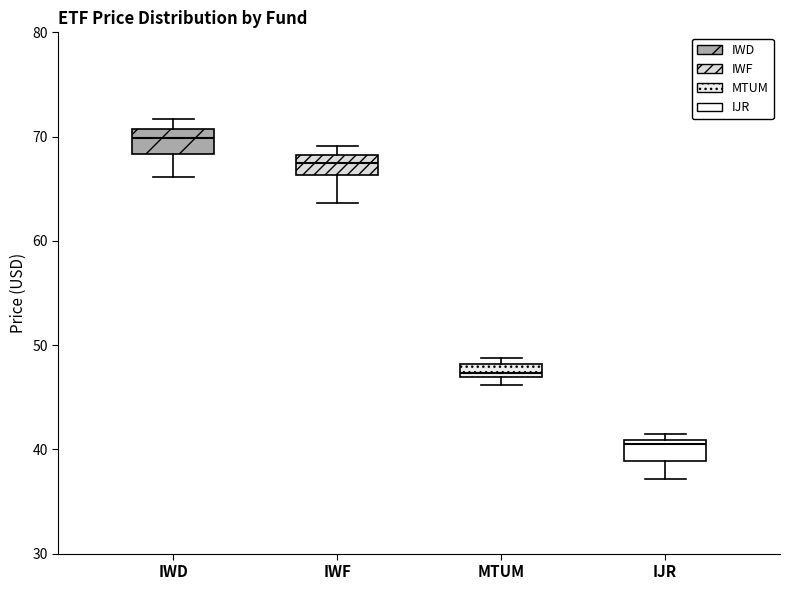

Which box has the highest median line?

IWD